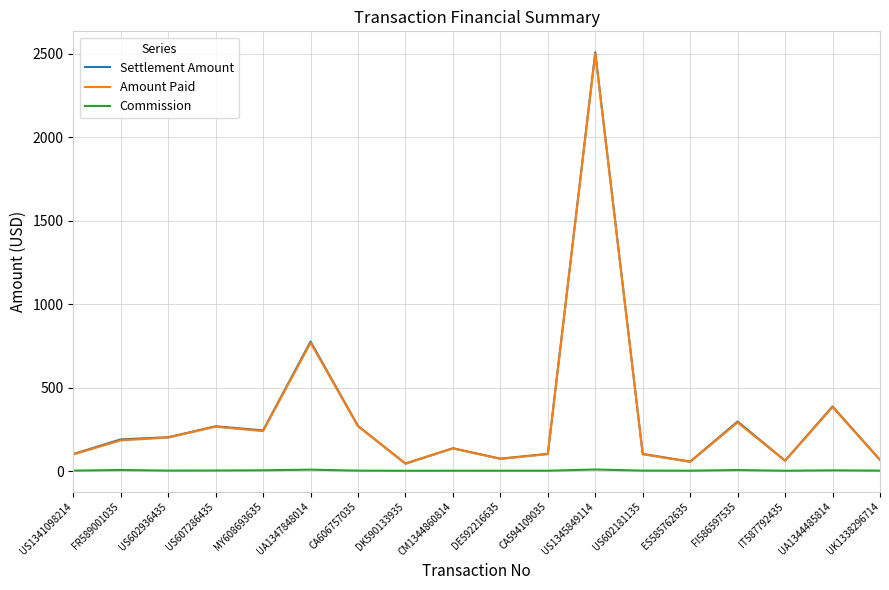

True or false: Amount Paid and Settlement Amount intersect in this chart.

False